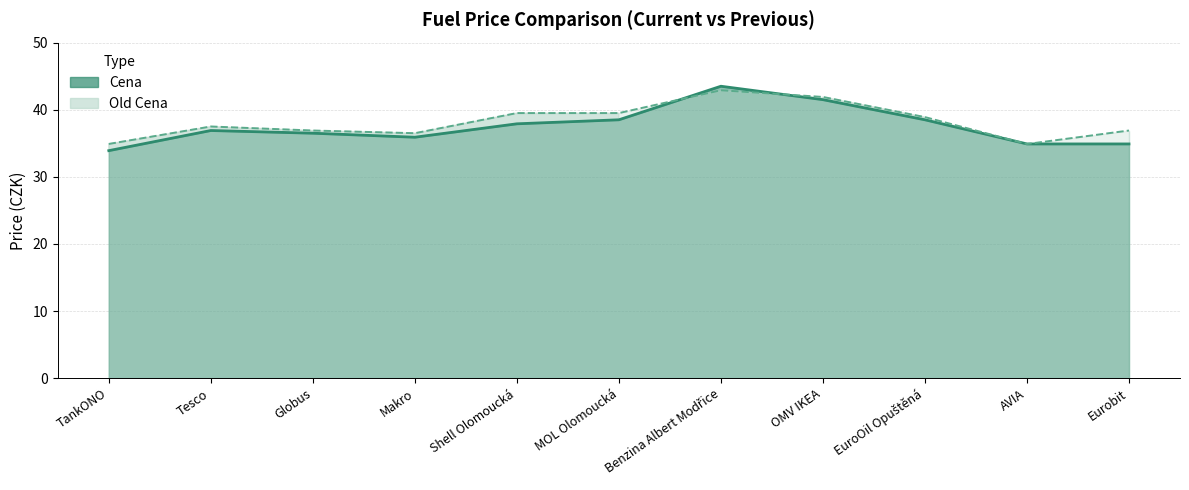

What is the lowest value of the Old Cena series?

34.9